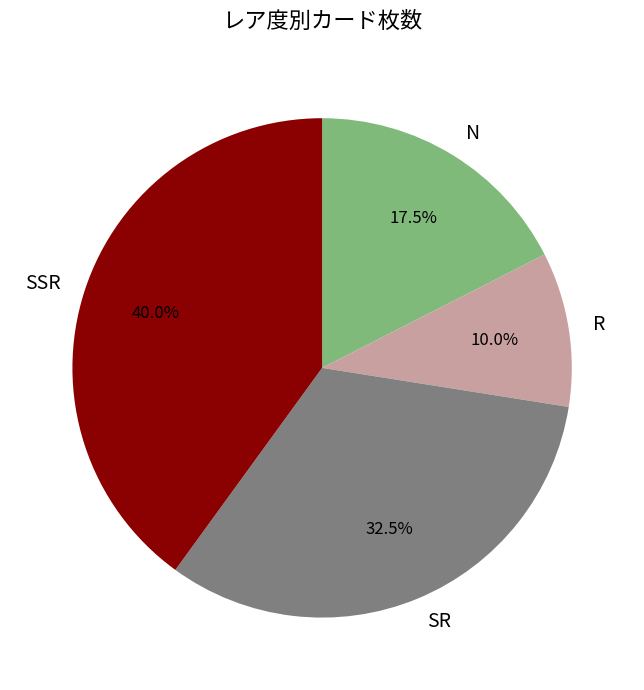

How many slices are in this pie chart?

4